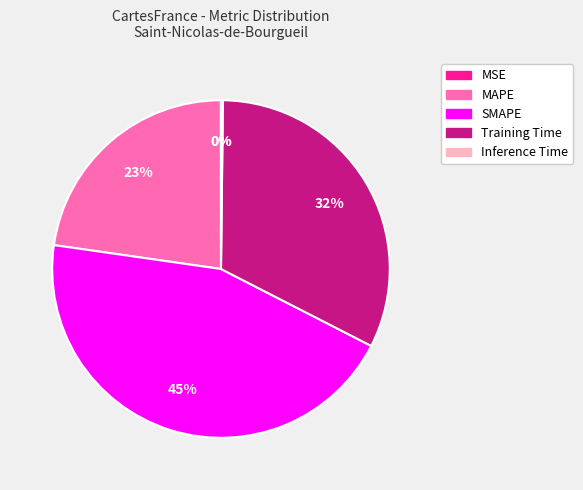

Which has a higher value, Training Time or MAPE?

Training Time